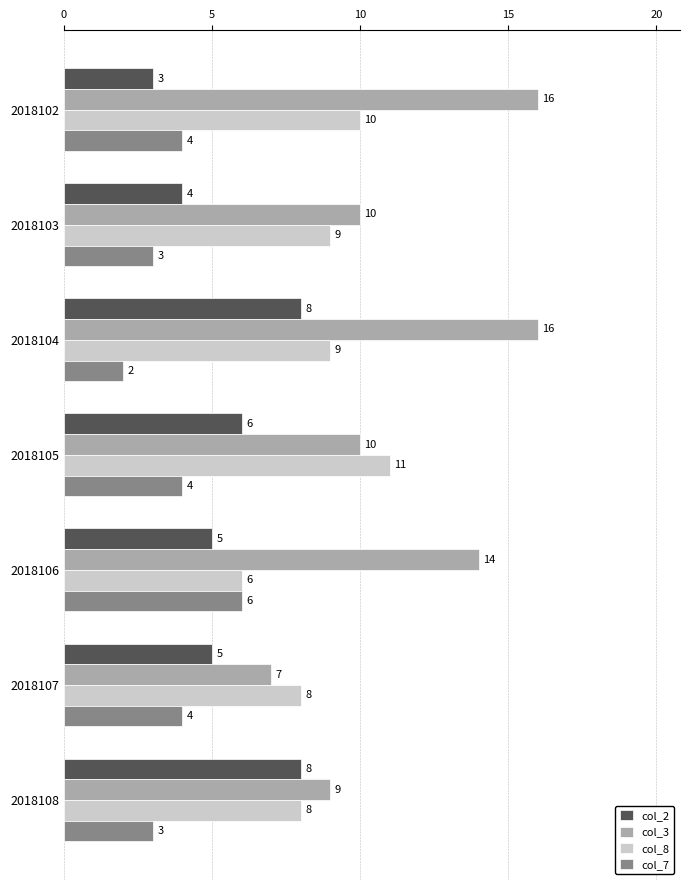

The col_7 series shows 4 at 2018105. True or false?

True